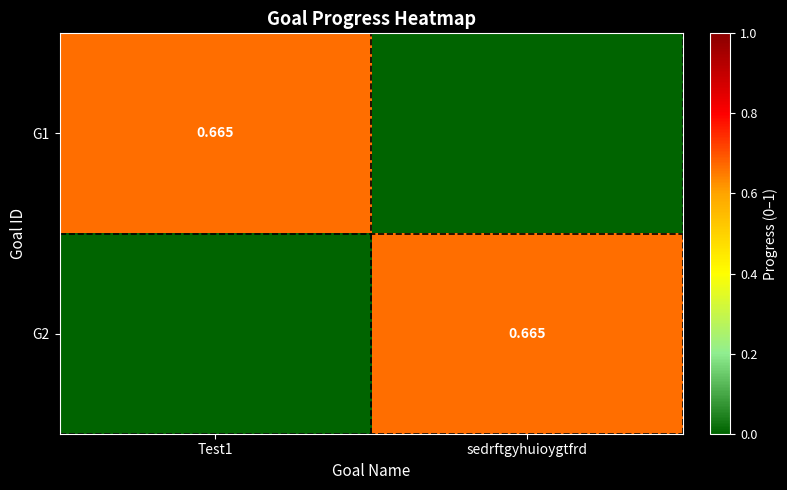

At which label is G1 closest to 0?

sedrftgyhuioygtfrd